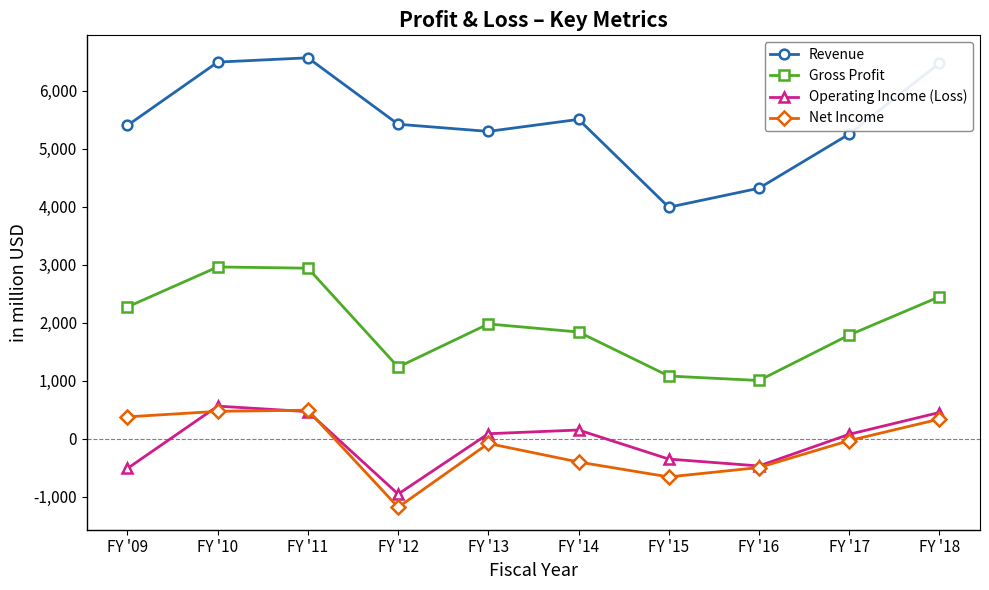

How many data points does each series have?

10